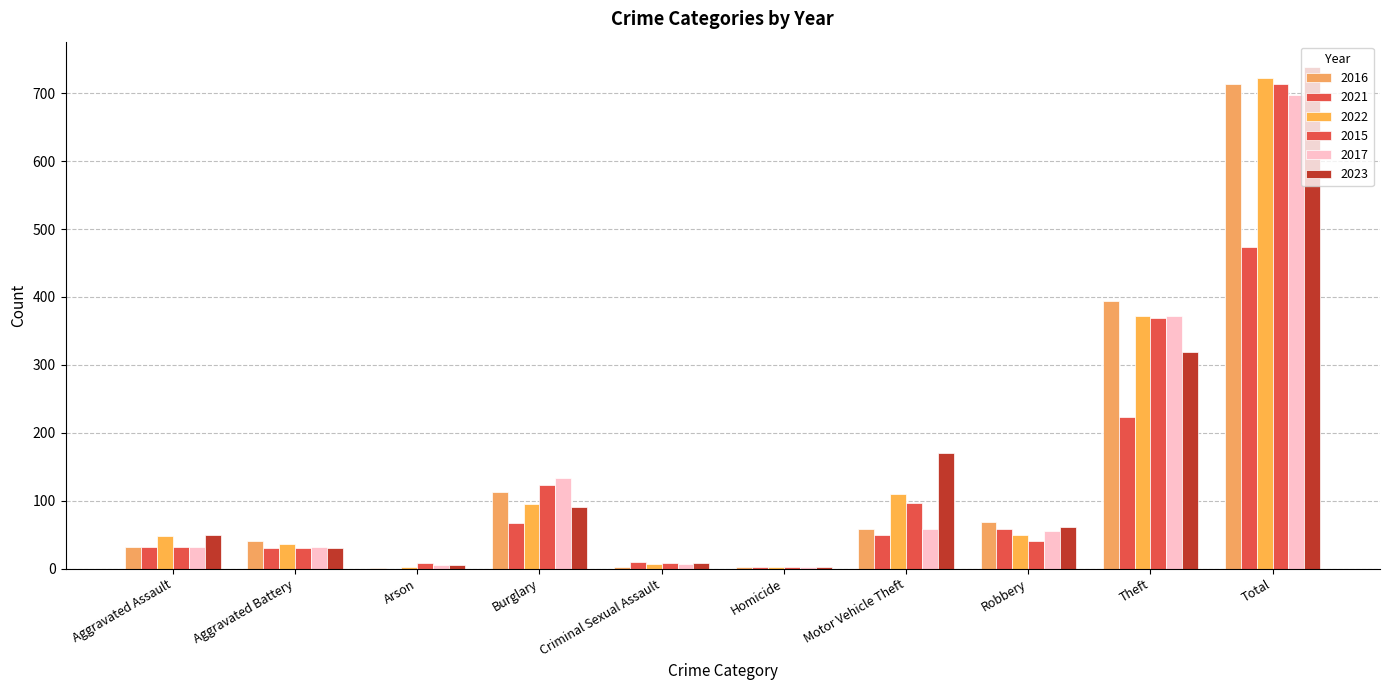

What is the difference between the second highest and minimum values in the 2015 series?

366